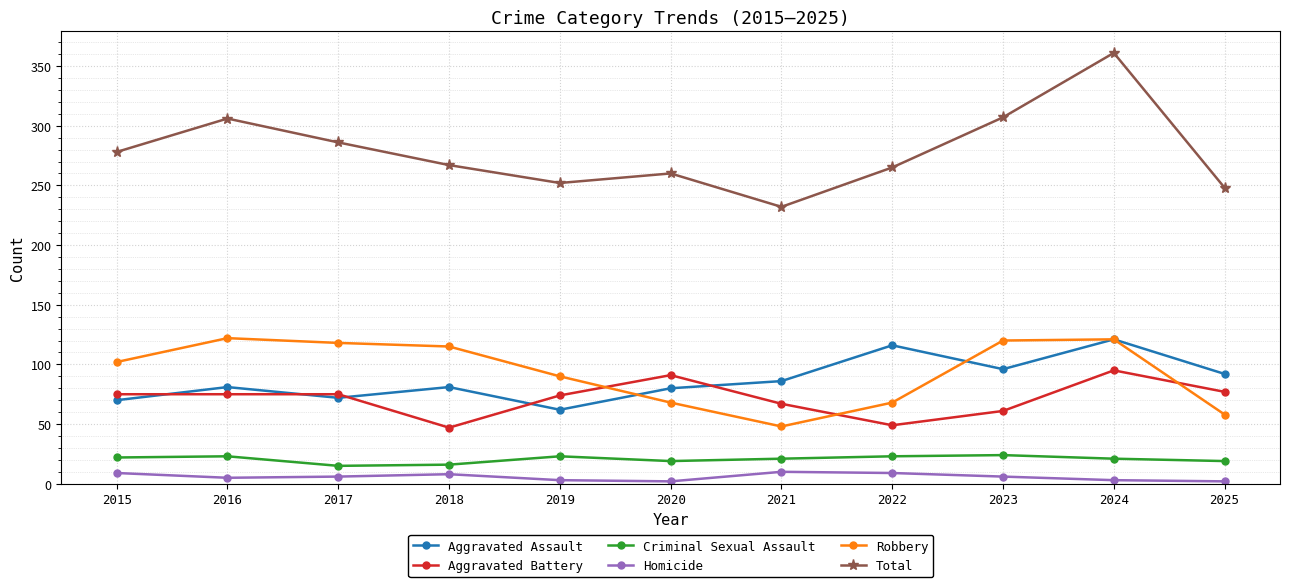

Where is the first local minimum for Total?

2019